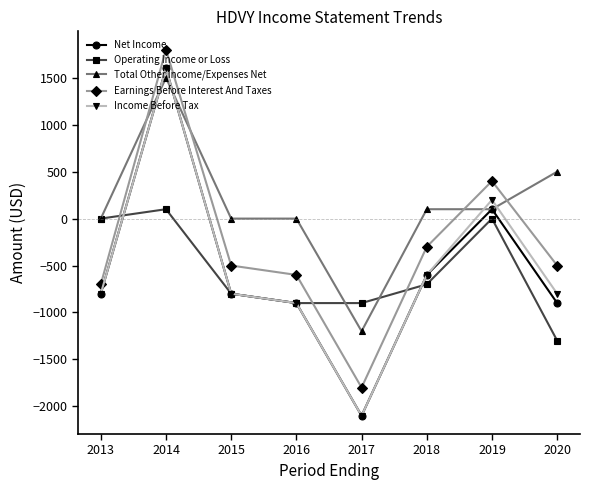

Between which two adjacent categories do Total Other Income/Expenses Net and Income Before Tax first intersect?

2013 and 2014